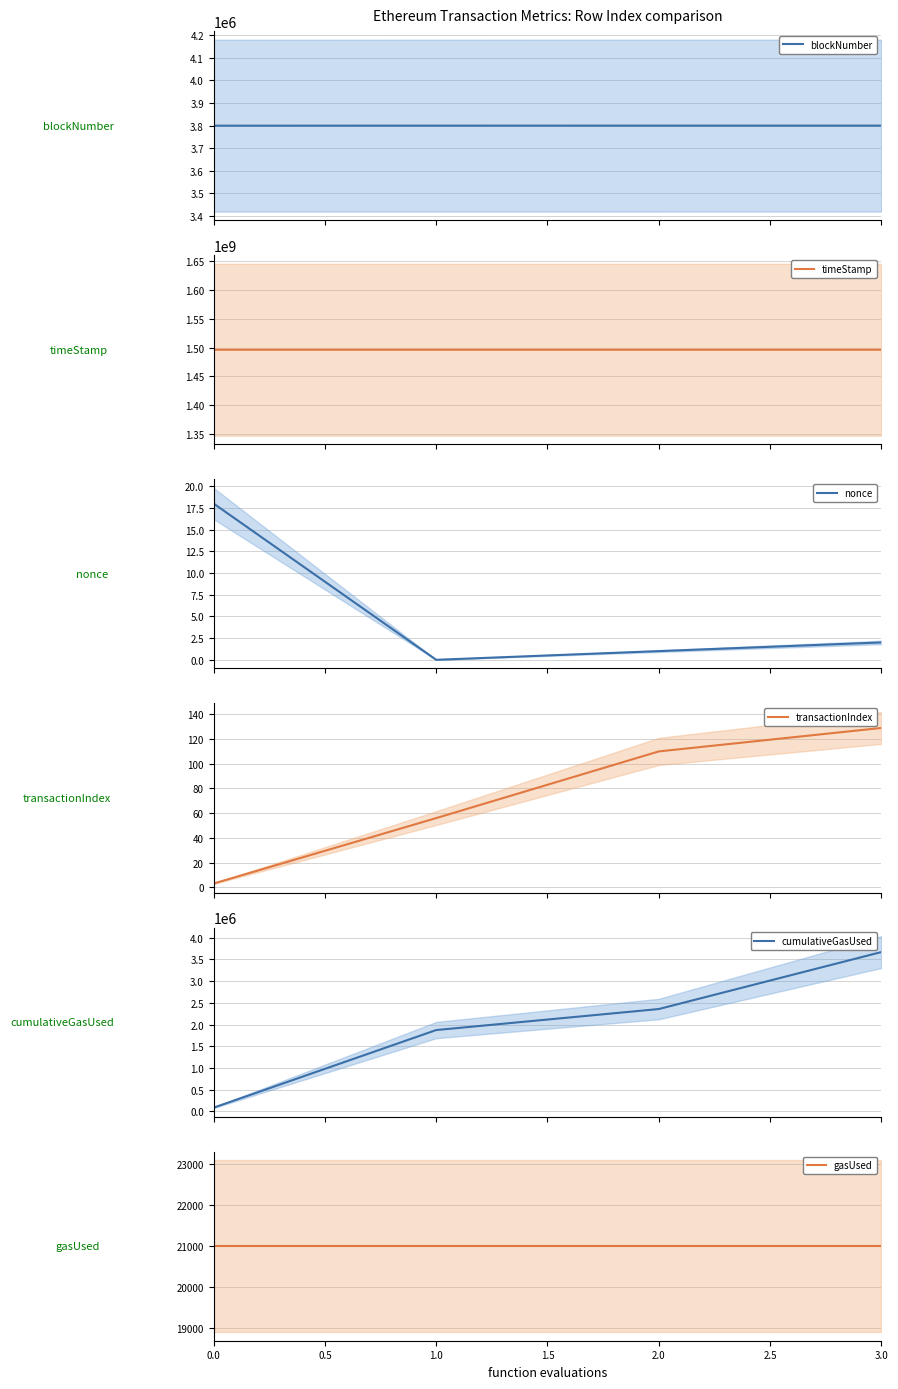

How many categories are shown in the chart?

4